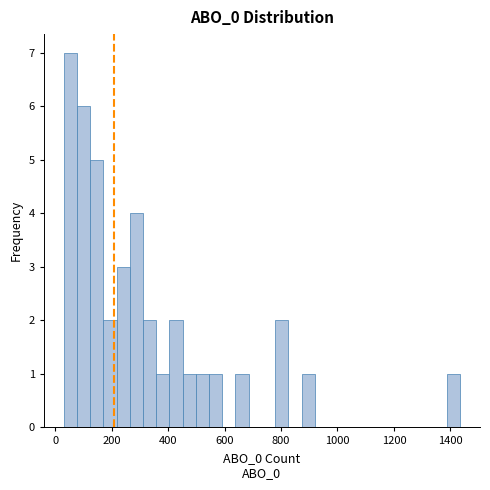

Around what value on the x-axis is the tallest bar? Give the approximate position of its centre, as read against the axis.

60